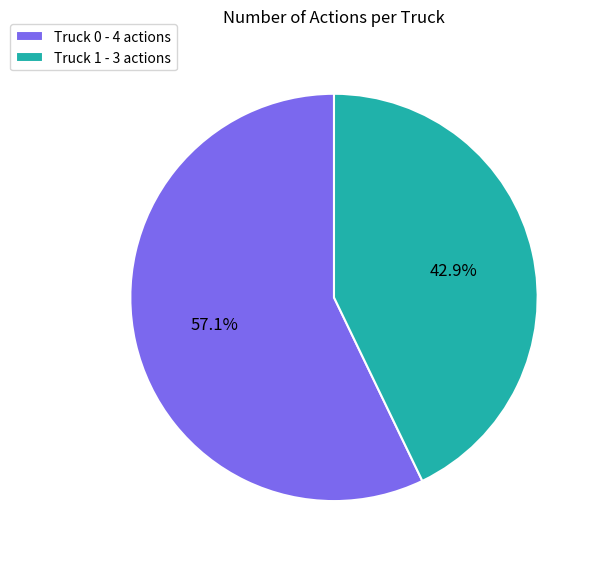

How much of the chart is everything except Truck 1?

57.1%